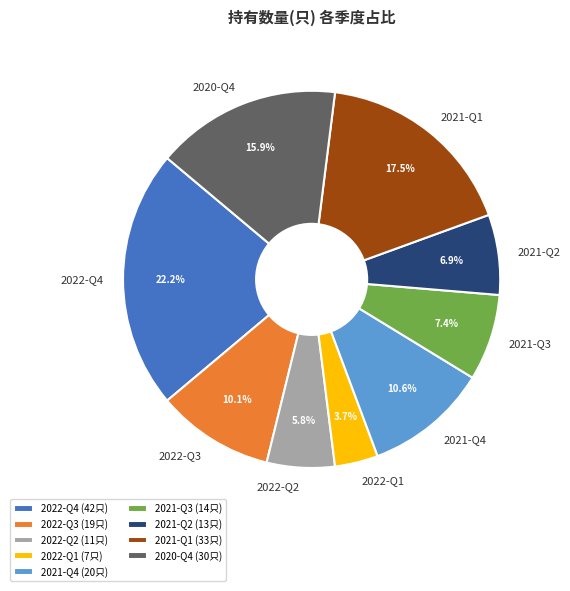

Which category has the biggest portion of the pie?

2022-Q4